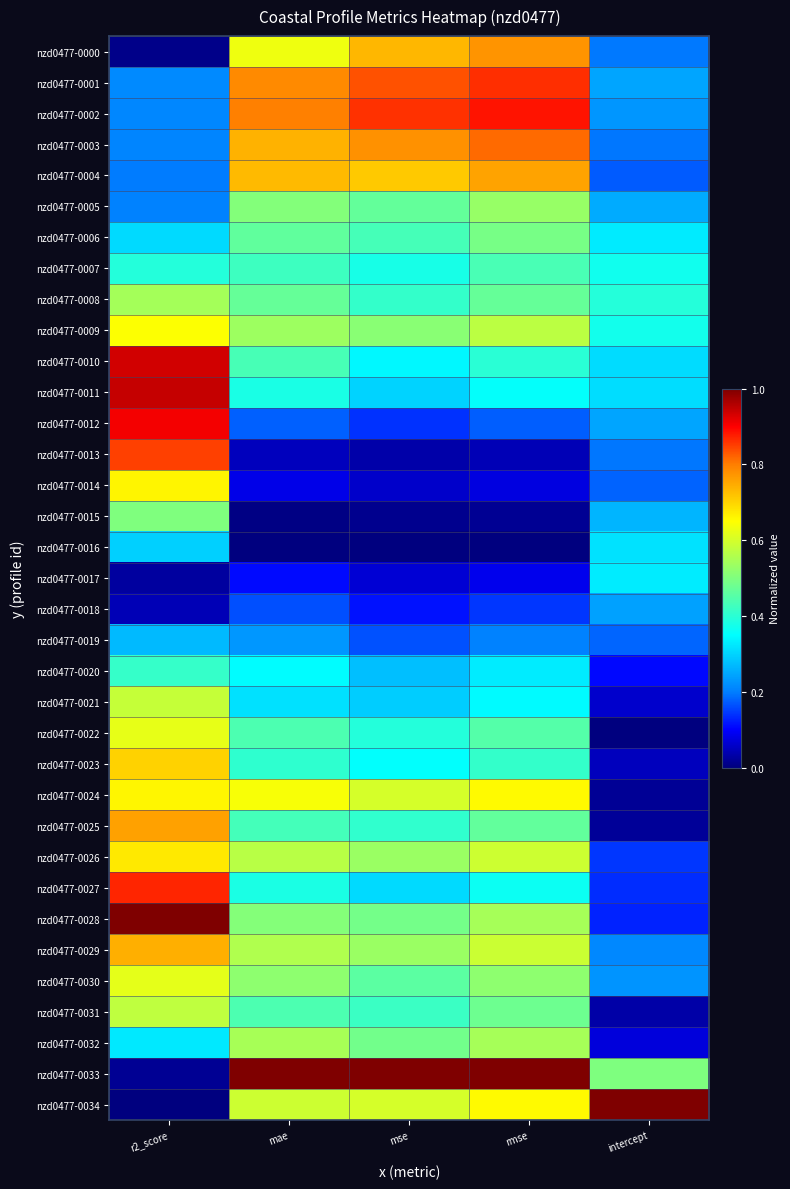

Between rmse and intercept, which series saw the biggest shift?

nzd0477-0002